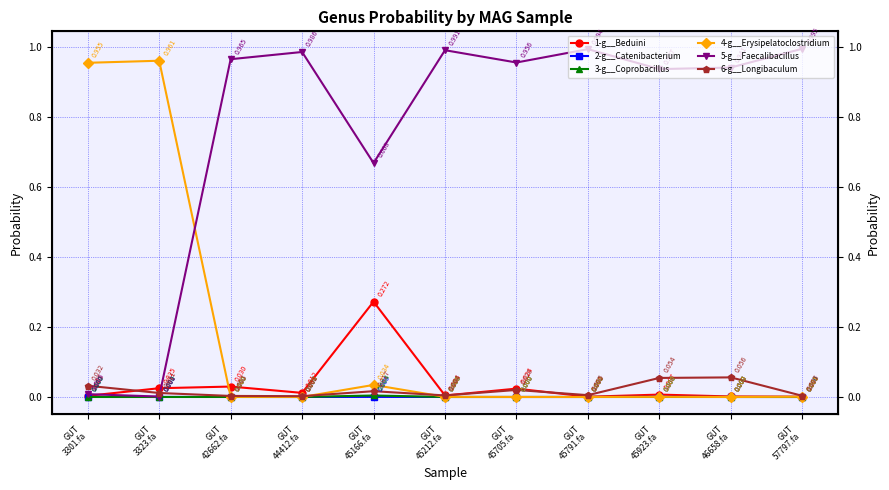

True or false: 5-g__Faecalibacillus has a value of 0.4 at GUT
44412.fa.

False